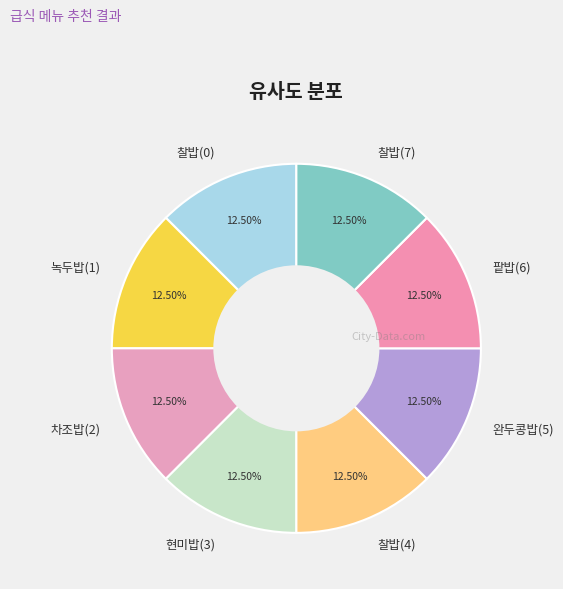

How many slices are in this pie chart?

8